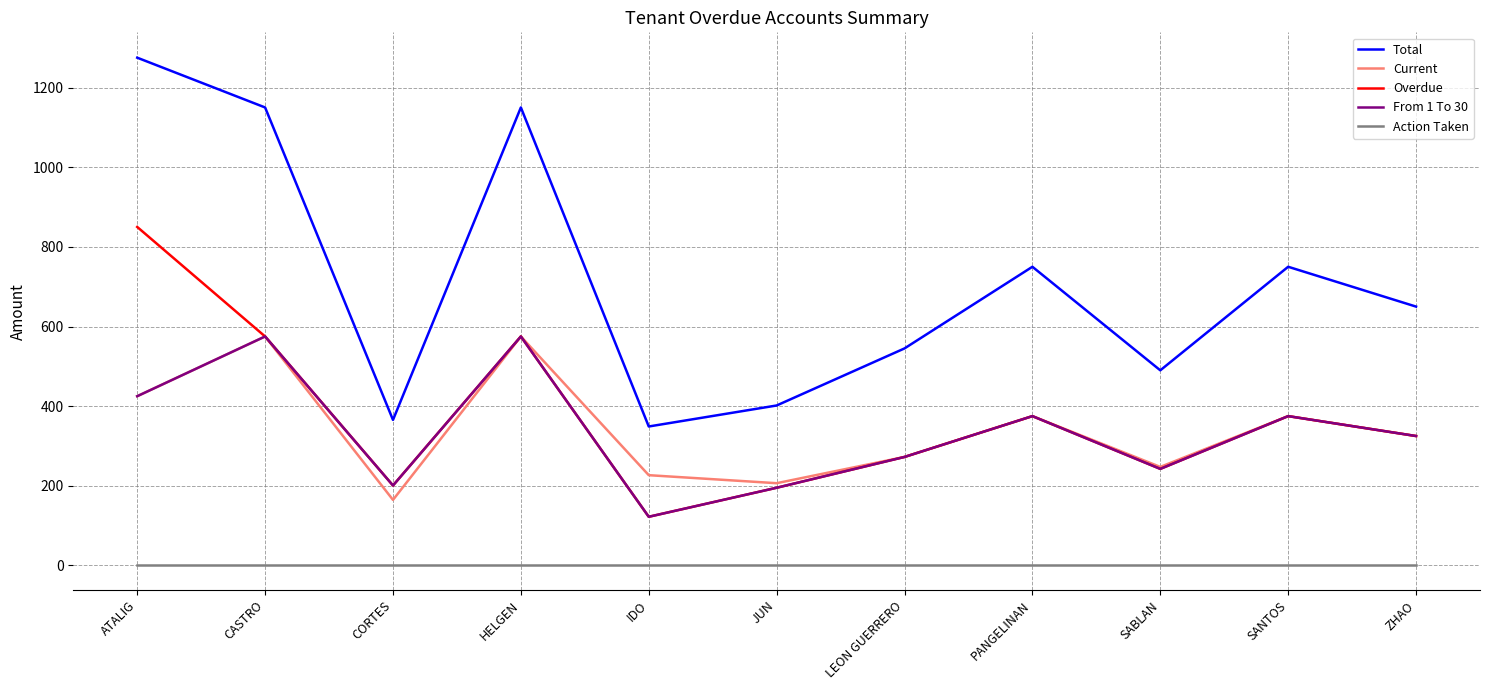

True or false: Total and Action Taken cross at least once.

False